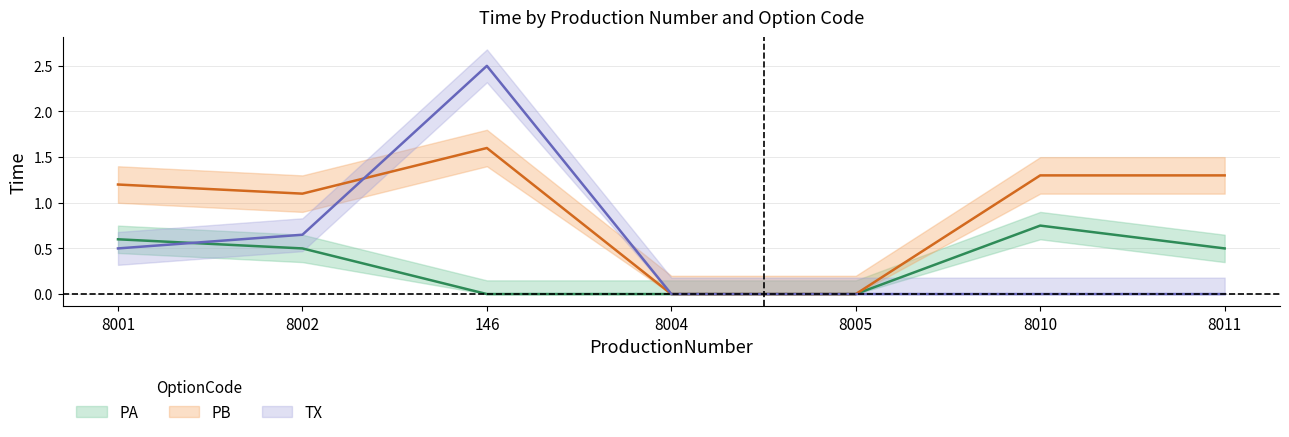

What is the difference between the PA values at 8011 and 8005?

0.5